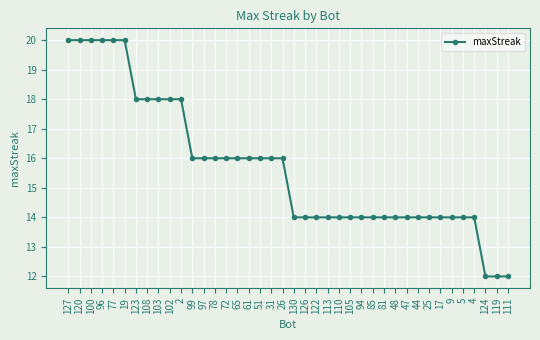

What is the greatest value displayed?

20